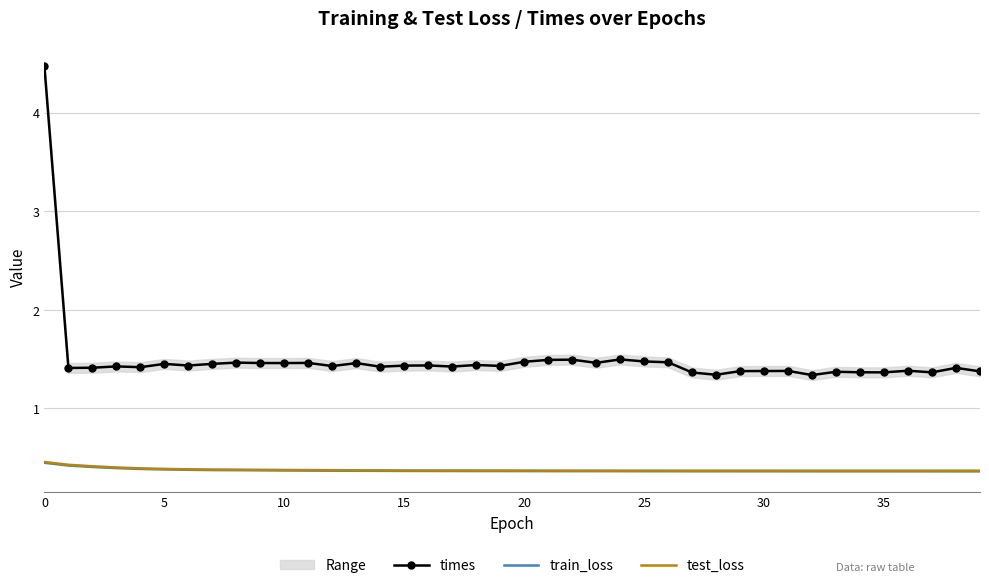

List the series in order of their peak value, highest first.

times, test_loss, train_loss